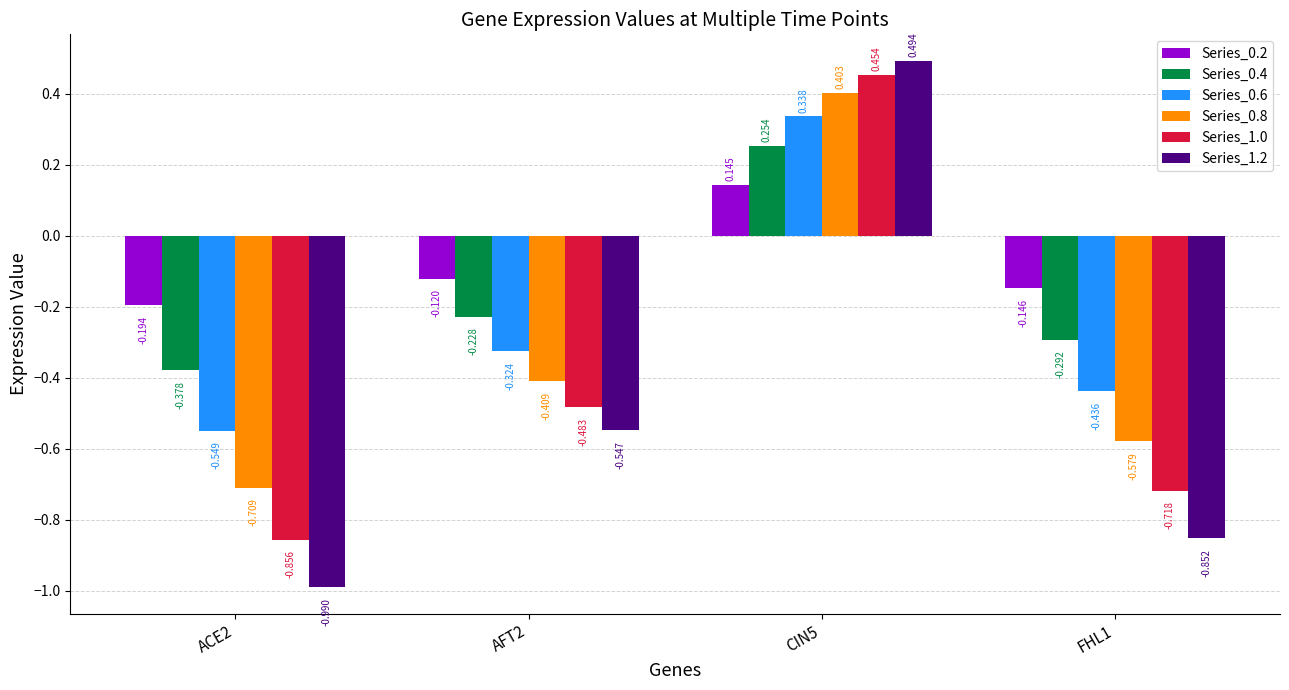

Which category has the lowest value across all series?

ACE2